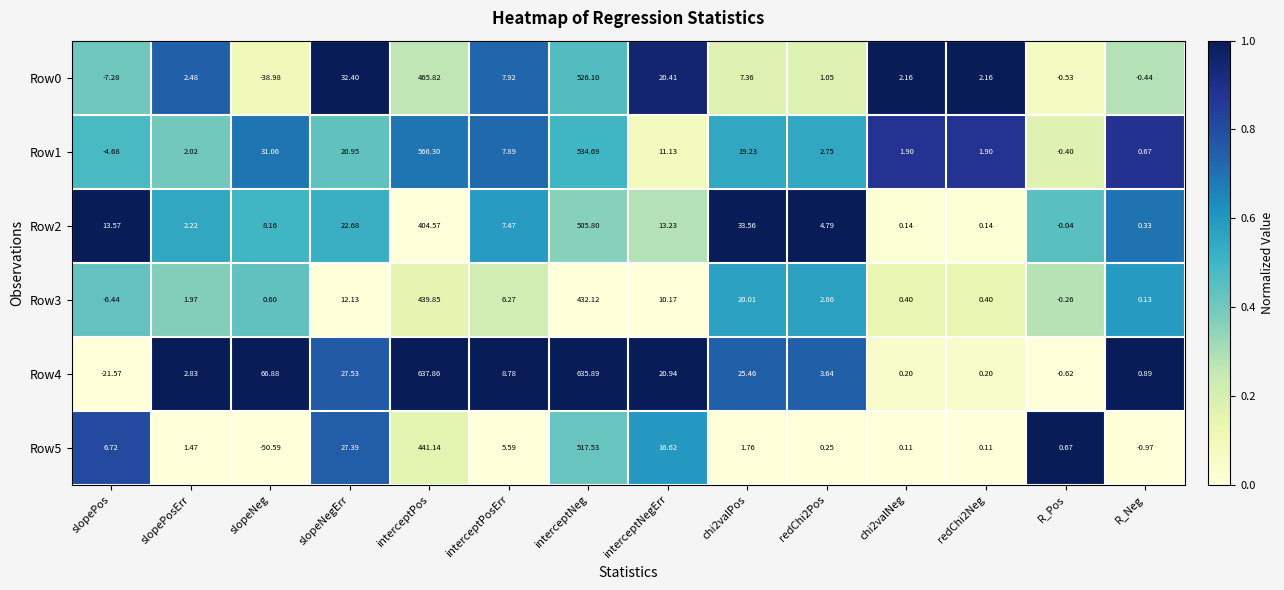

At how many categories does at least one series exceed 0?

14